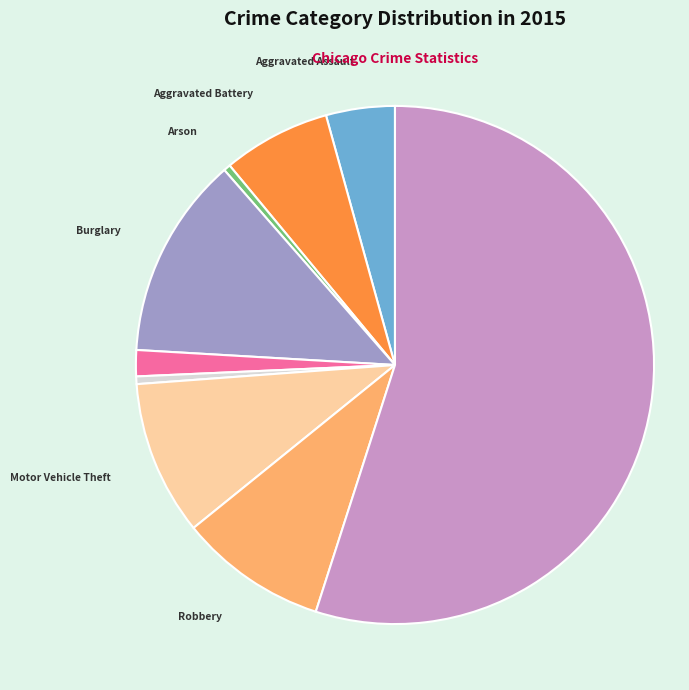

Is there any slice that represents more than half of the pie?

Yes